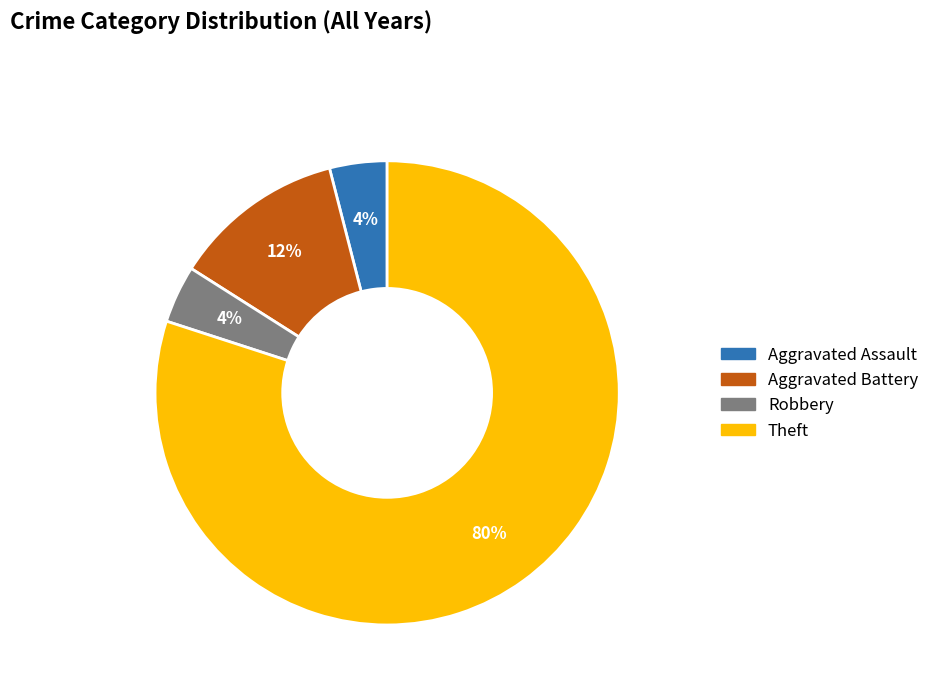

Between Theft and Robbery, which is larger?

Theft